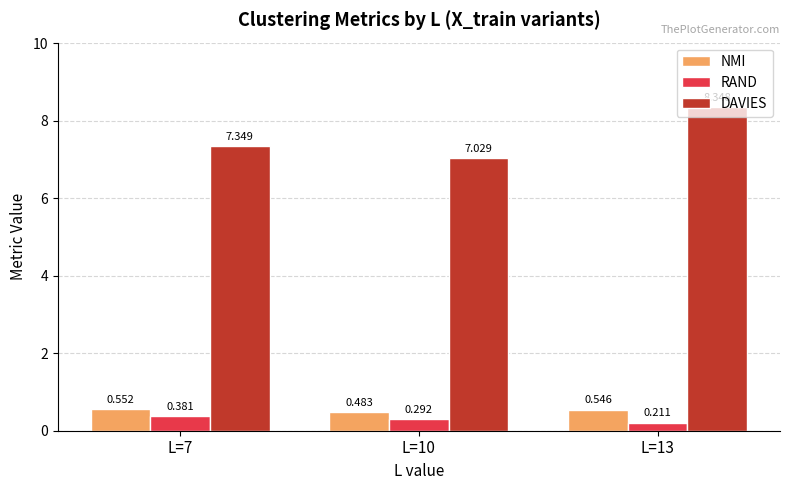

Is the value of NMI at L=7 greater than the value of RAND at L=13?

Yes